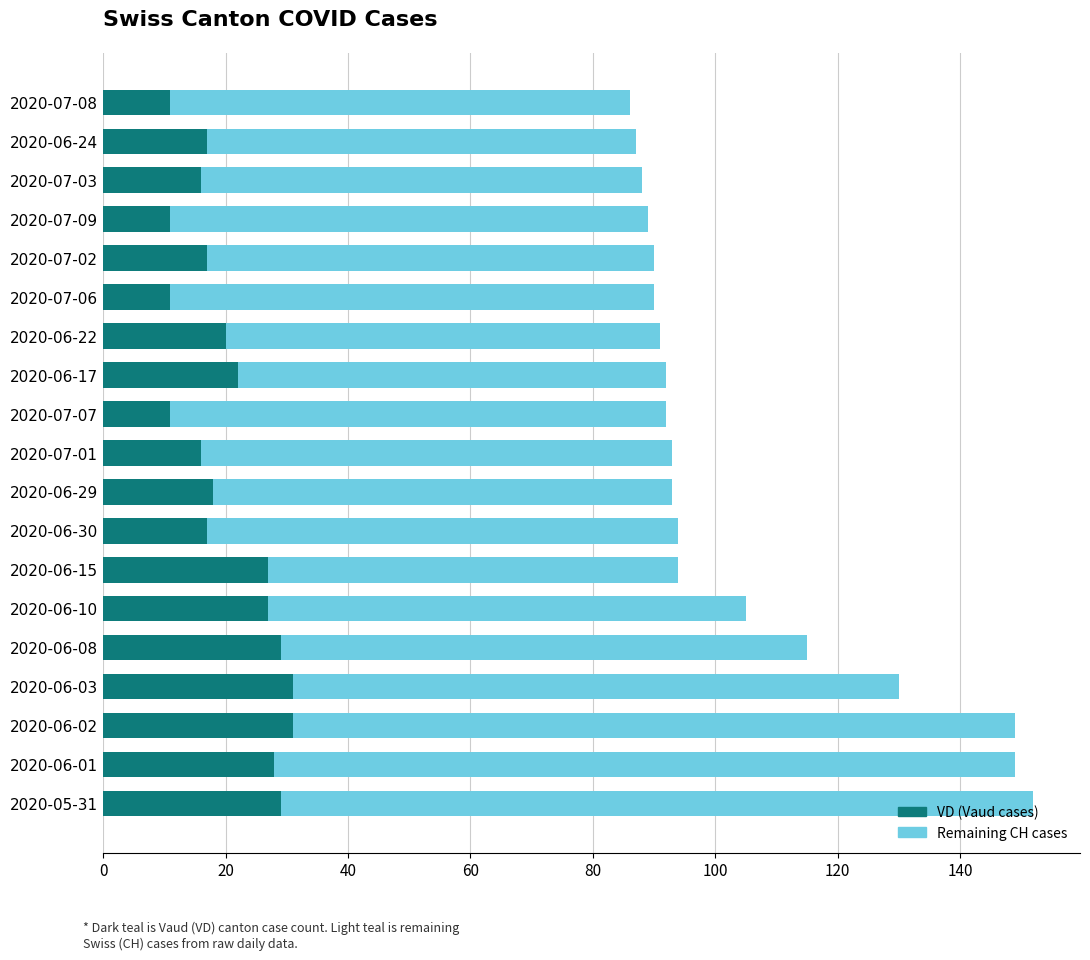

What is the total value across all series at 2020-07-01?

93